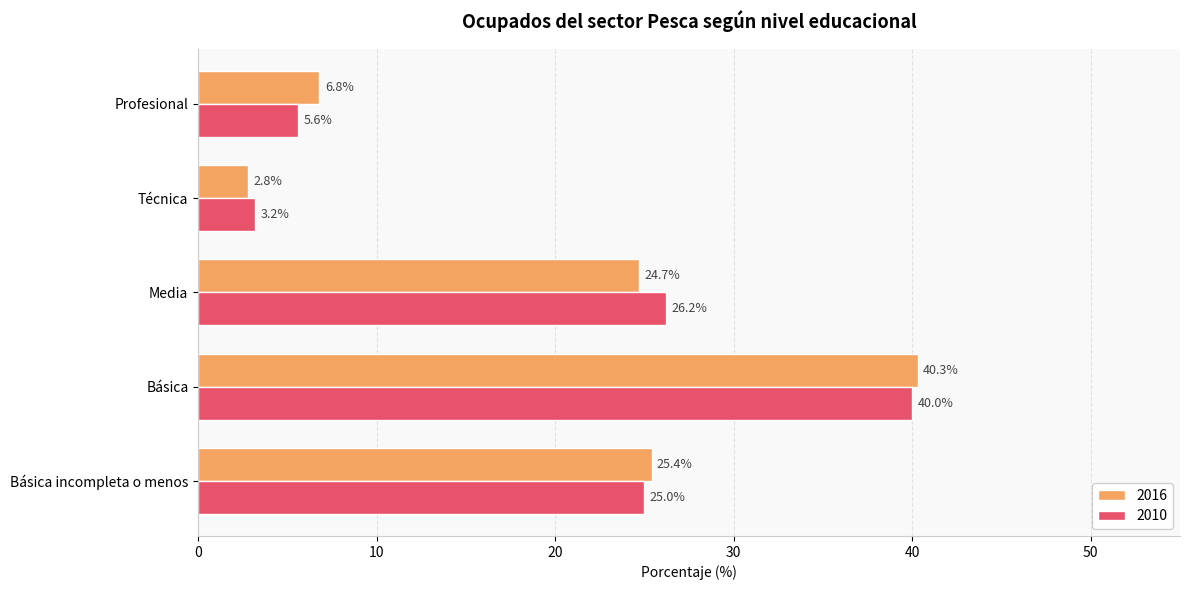

What is the difference between the second highest and minimum values in the 2016 series?

22.6